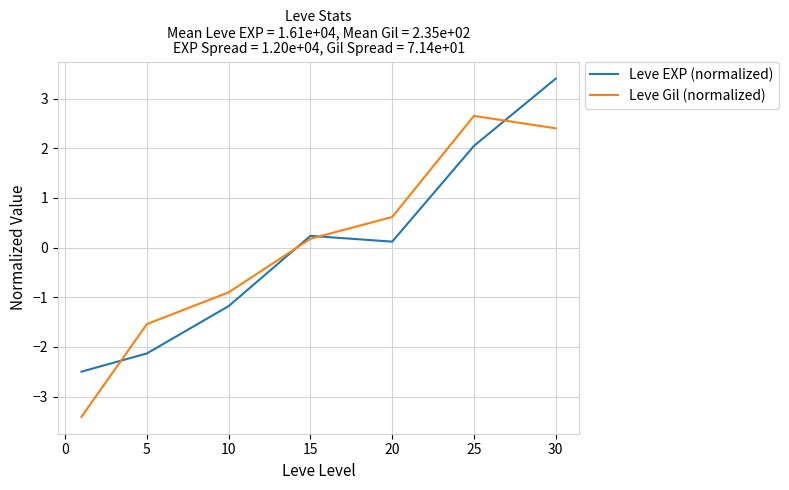

What is the smallest value displayed?

-3.4